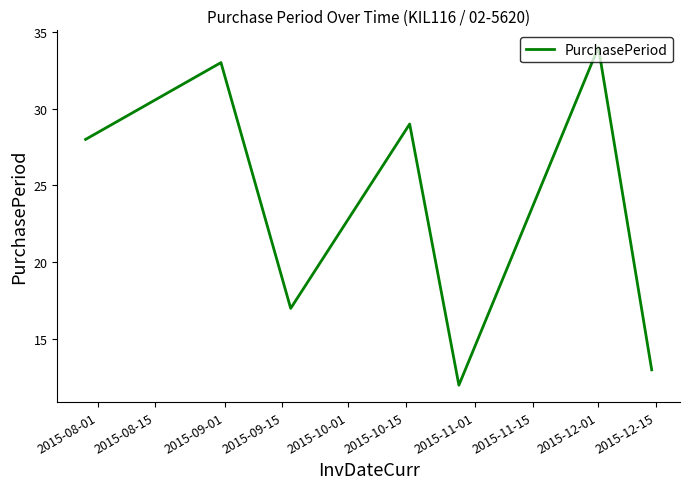

How many lines are shown in the chart?

1